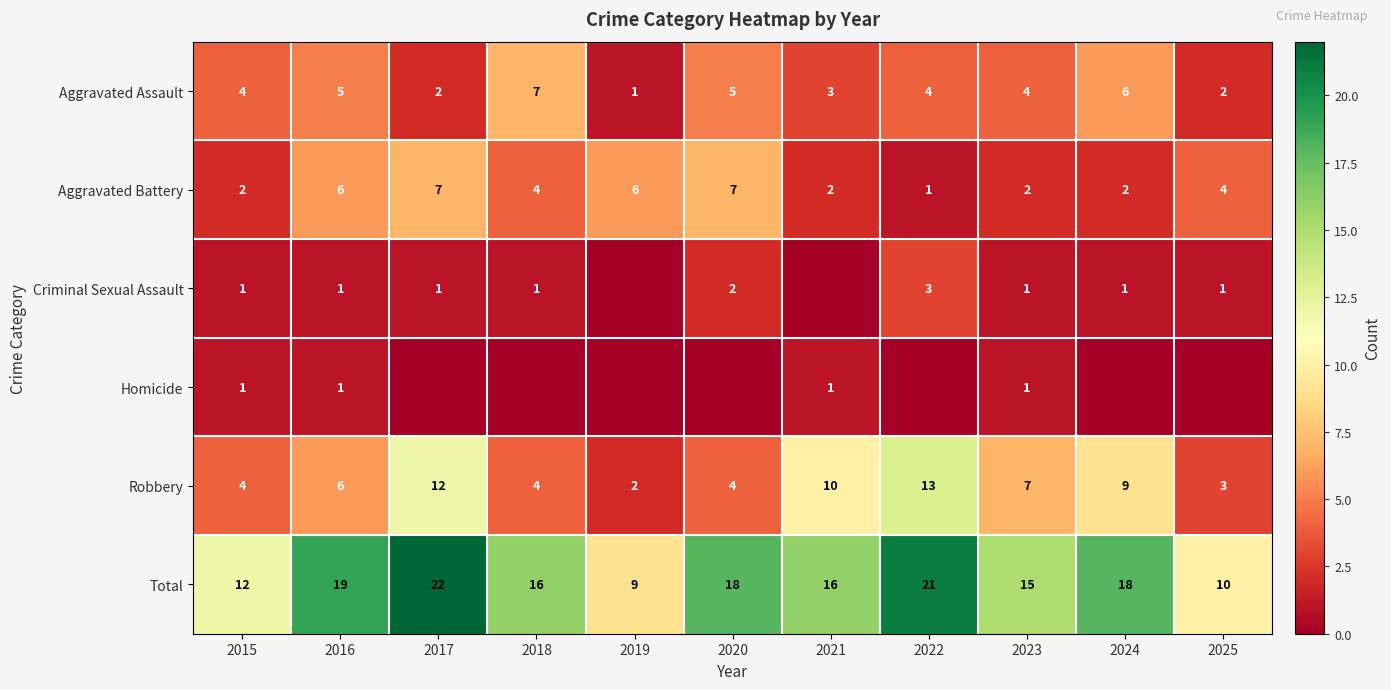

What is the spread (max minus min) of values at 2023?

14